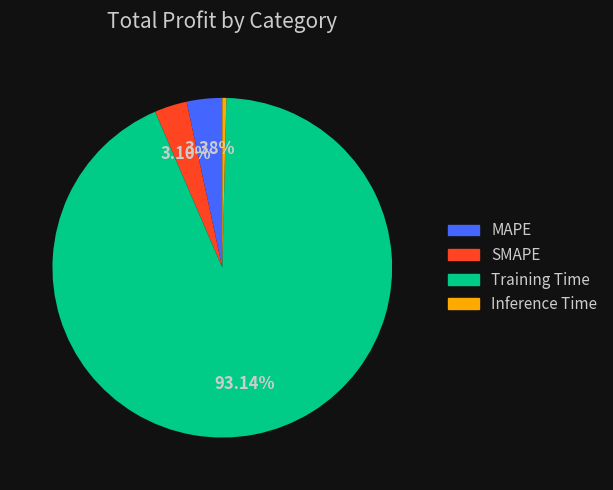

Is there any slice that represents more than half of the pie?

Yes